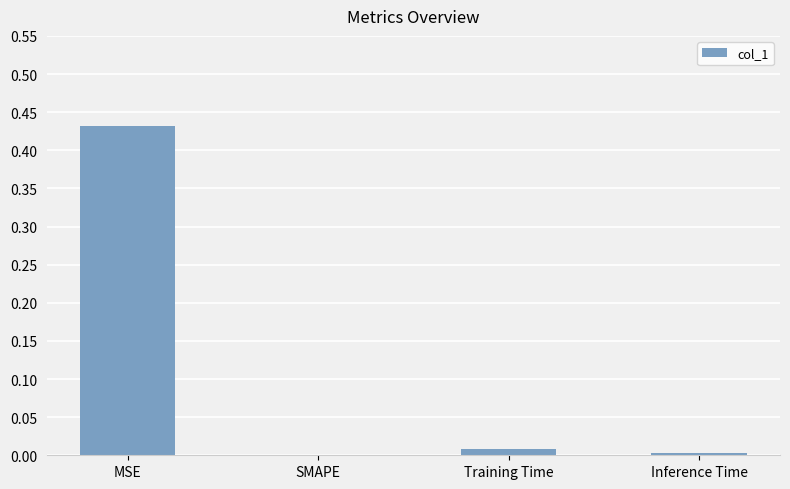

At which category does the chart reach its peak across all series?

MSE